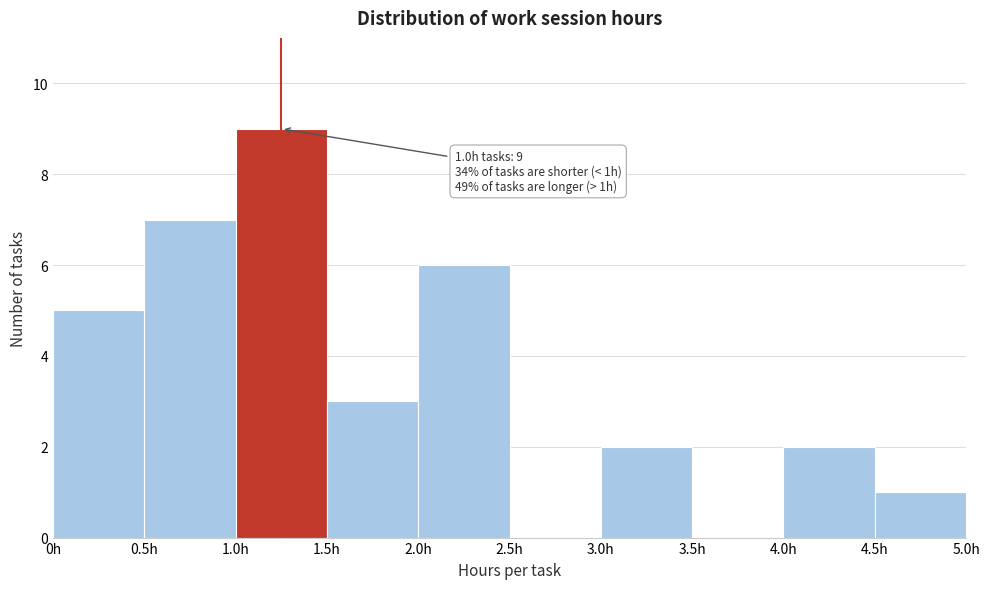

Over which range of the x-axis is the bar tallest?

1.0 to 1.5